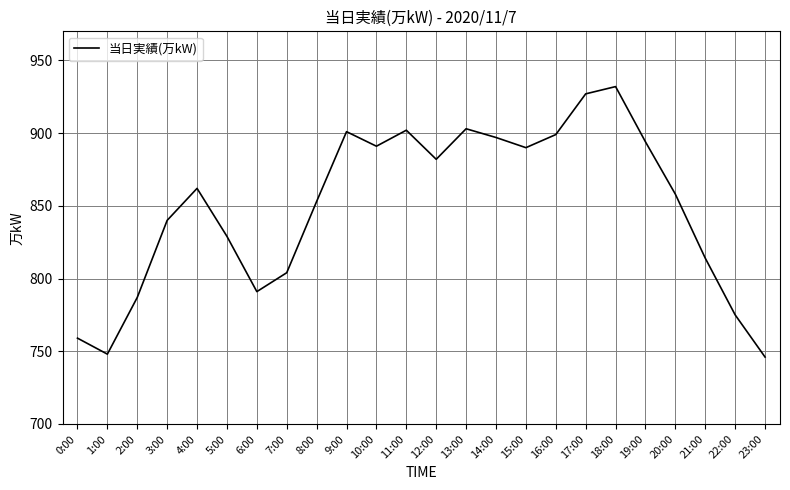

True or false: the data shows 759 at 0:00.

True